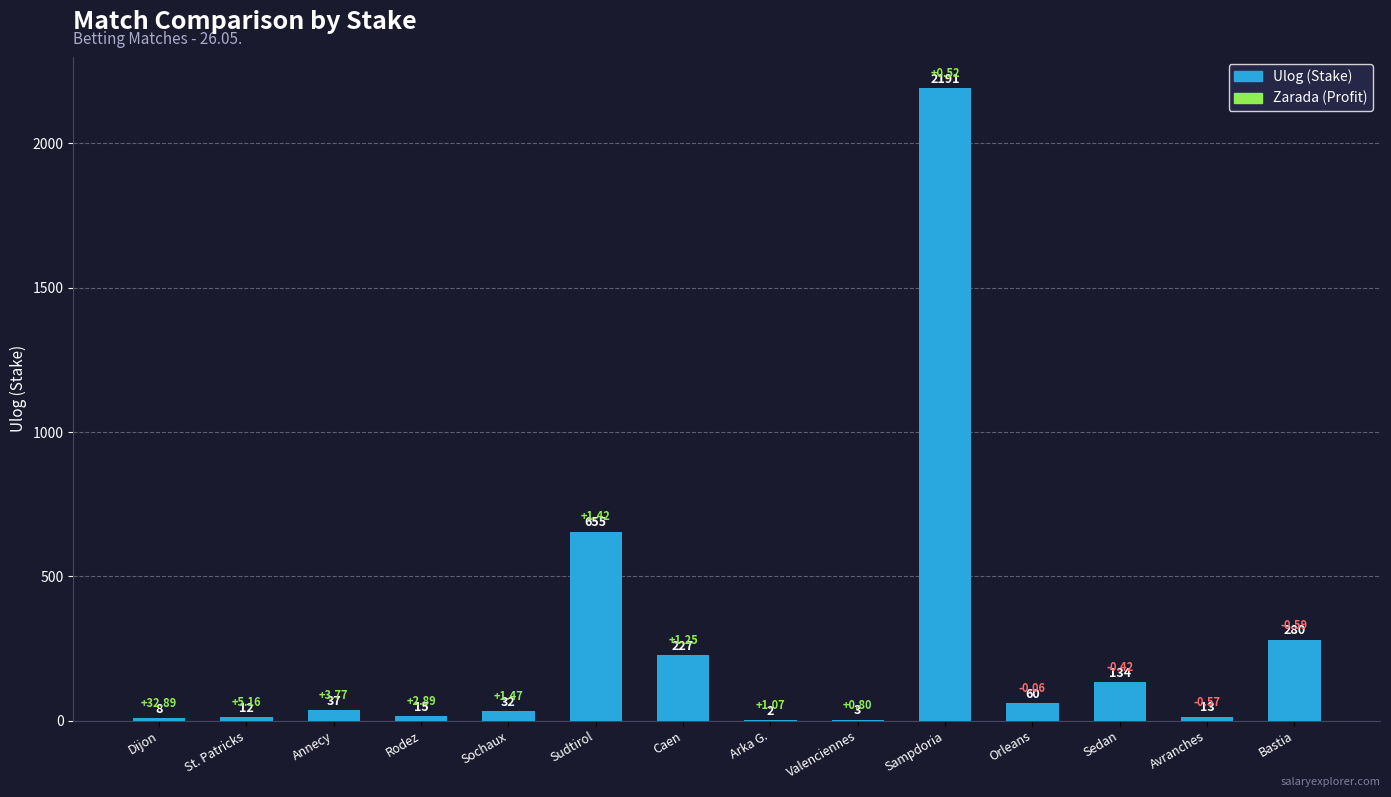

Are the bars grouped side by side (vs. stacked)?

No